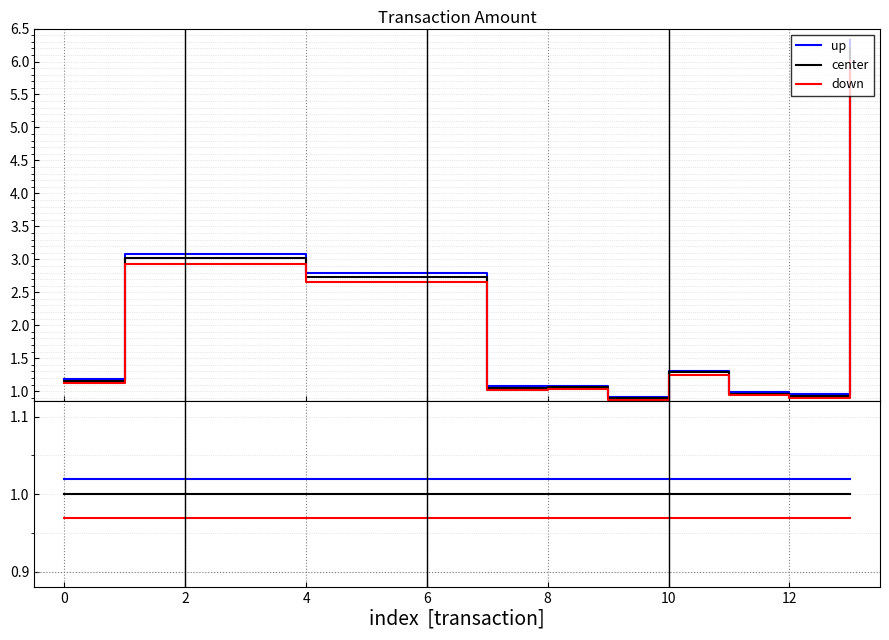

What is the label of the 1st point from the right?

13